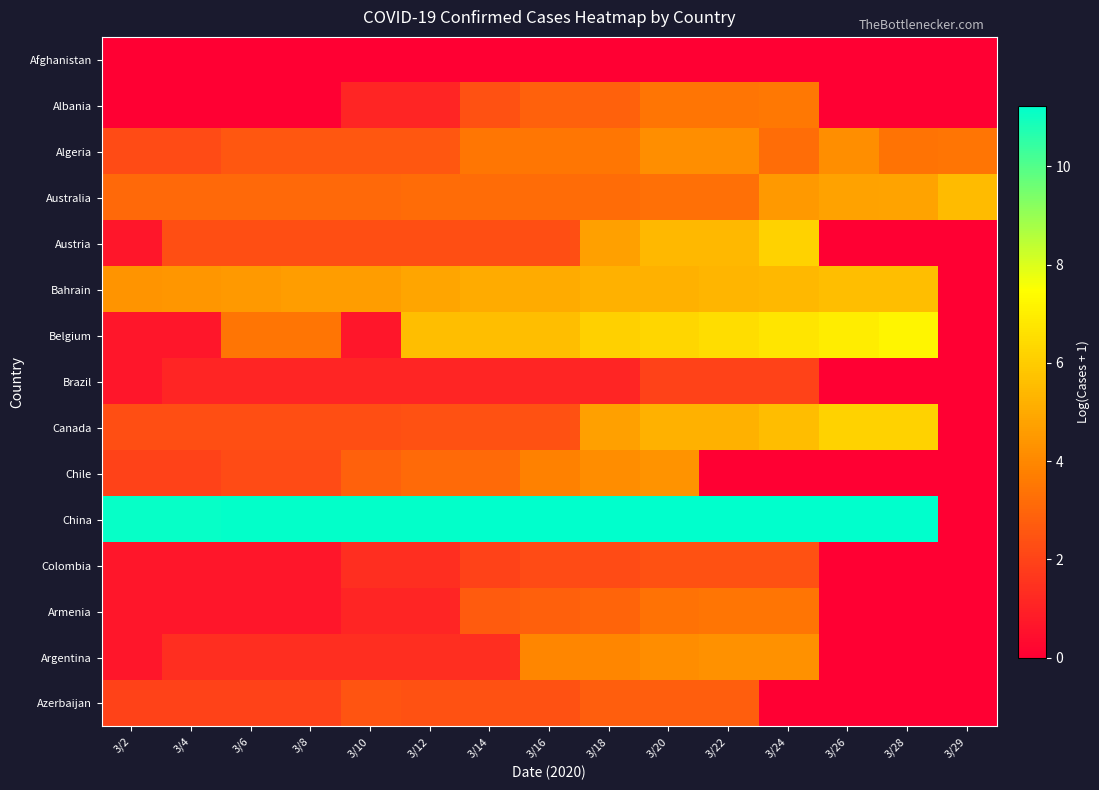

How many categories are shown in the chart?

15